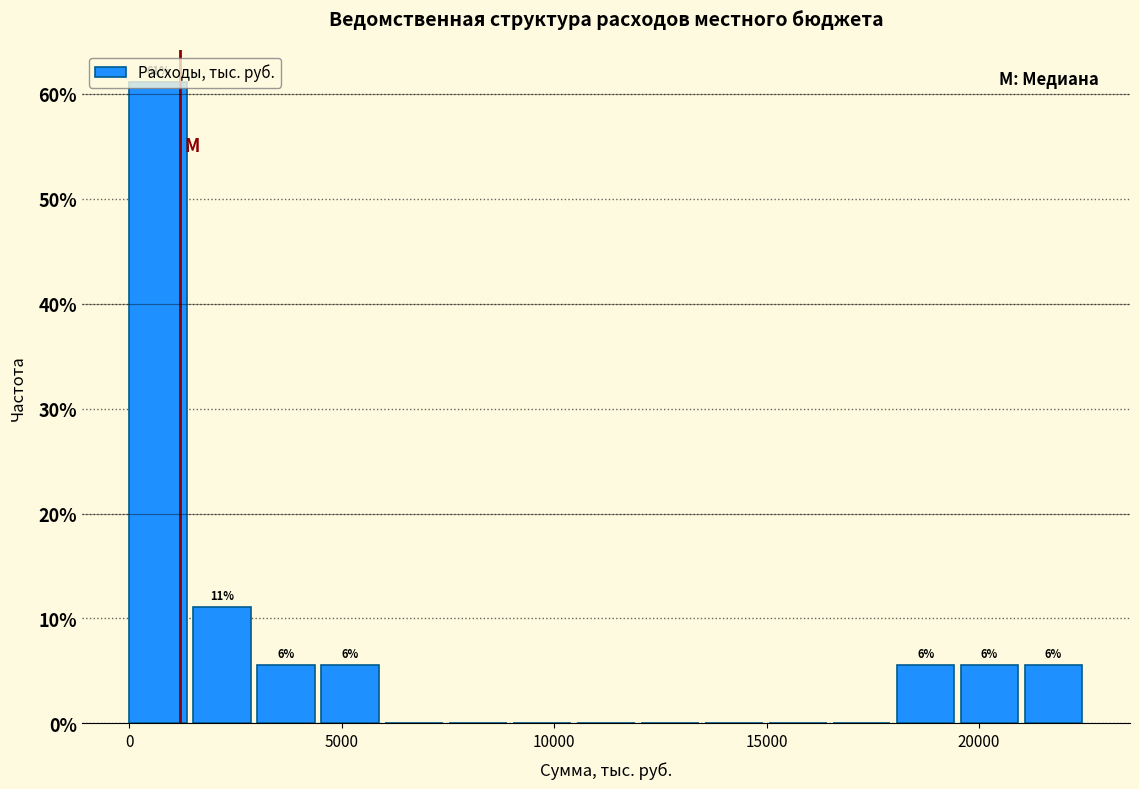

Read against the x-axis, roughly where is the centre of the tallest bar?

500